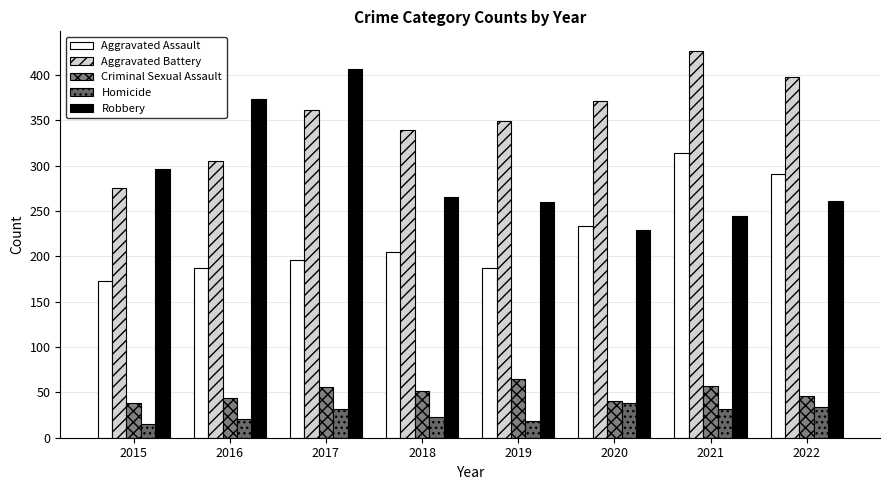

What are all the series names shown in the legend?

Aggravated Assault, Aggravated Battery, Criminal Sexual Assault, Homicide, Robbery